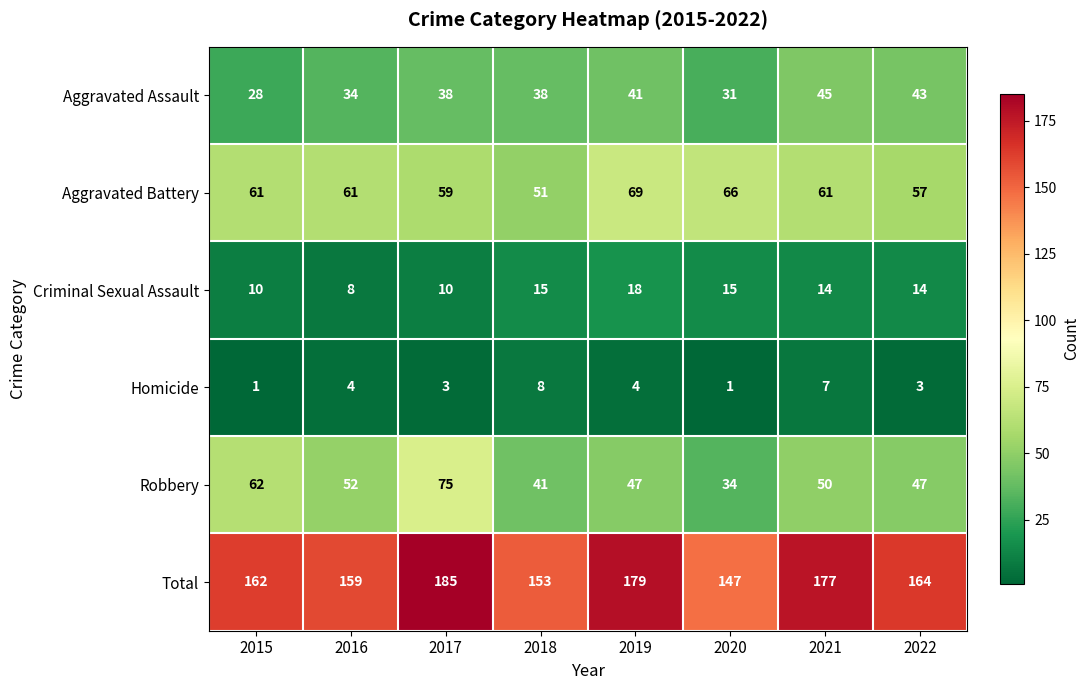

What is the approximate value of Criminal Sexual Assault at 2021, to the nearest 10?

10